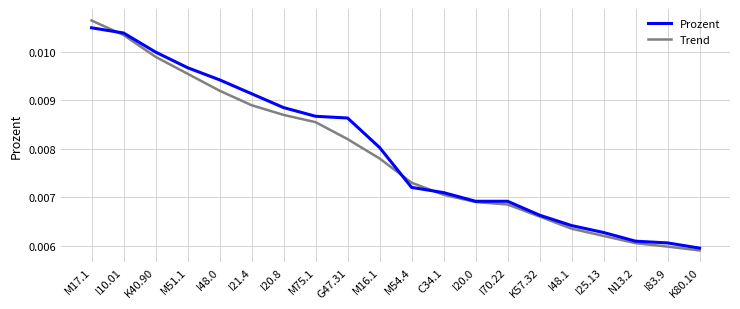

At which category is the sum across all series the highest?

M17.1